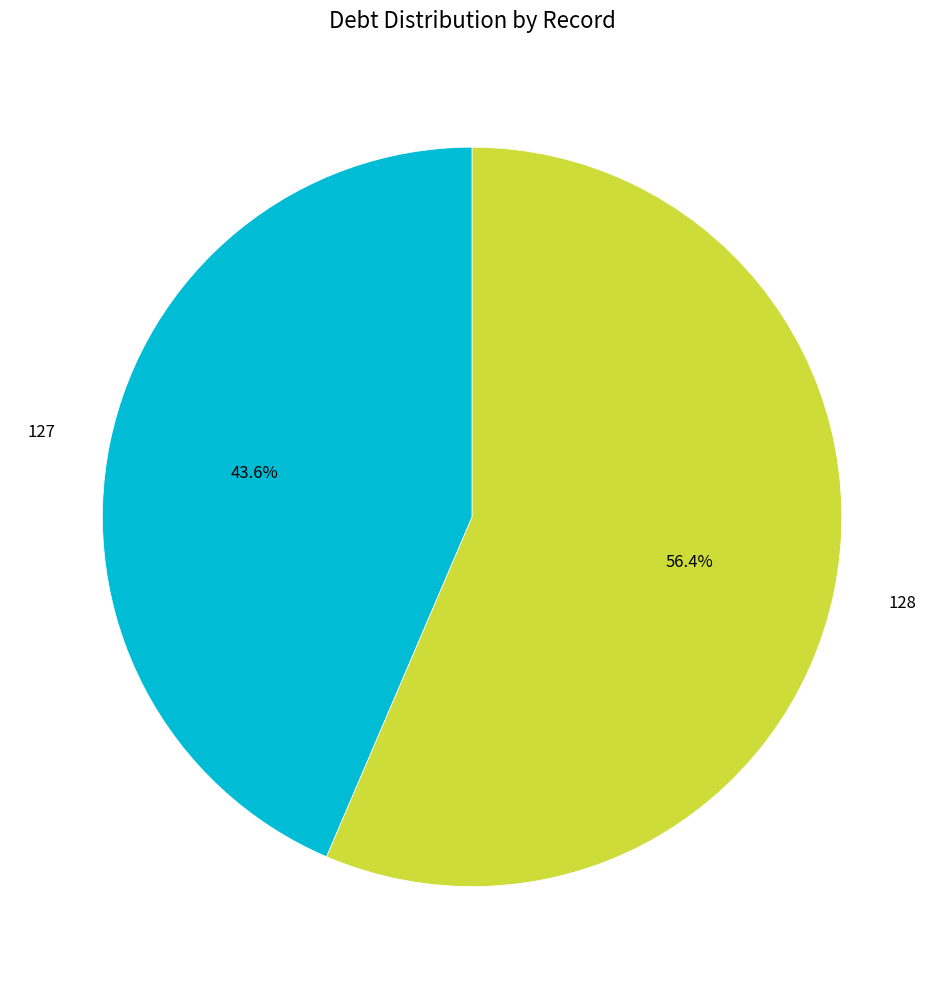

Combined, do 127 and 128 account for over 50%?

Yes